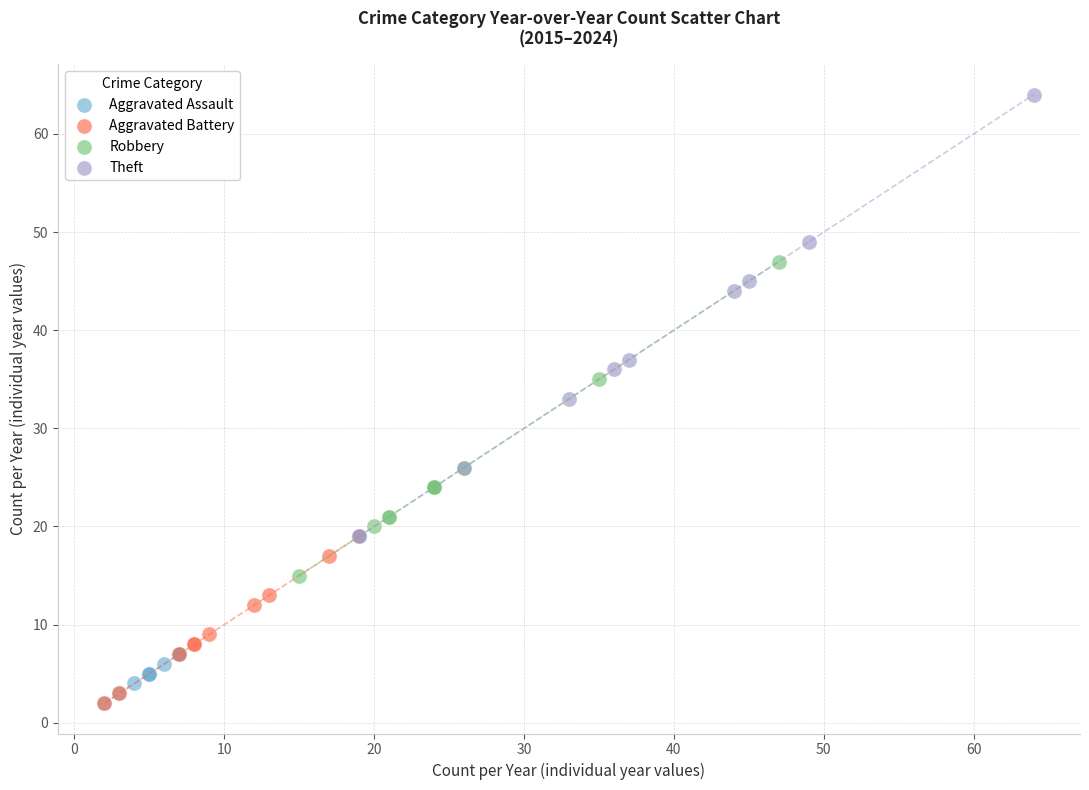

Which series reaches the maximum Y coordinate?

Theft